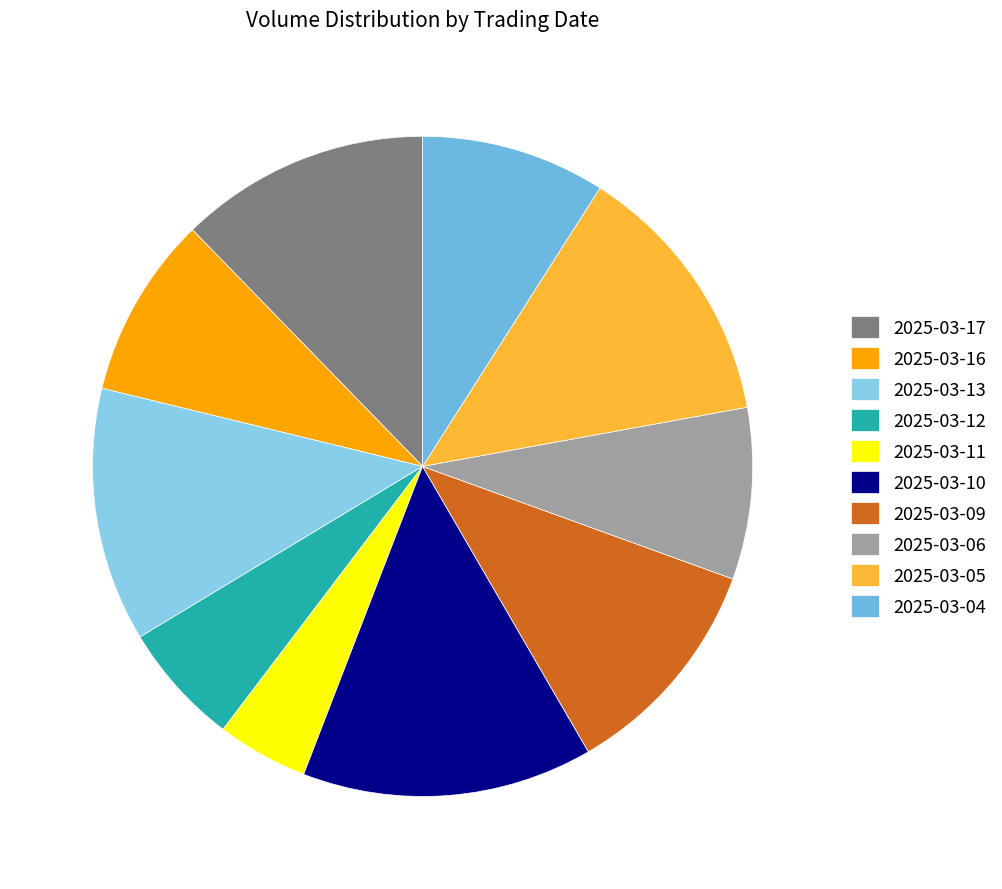

Count the number of slices in the pie.

10